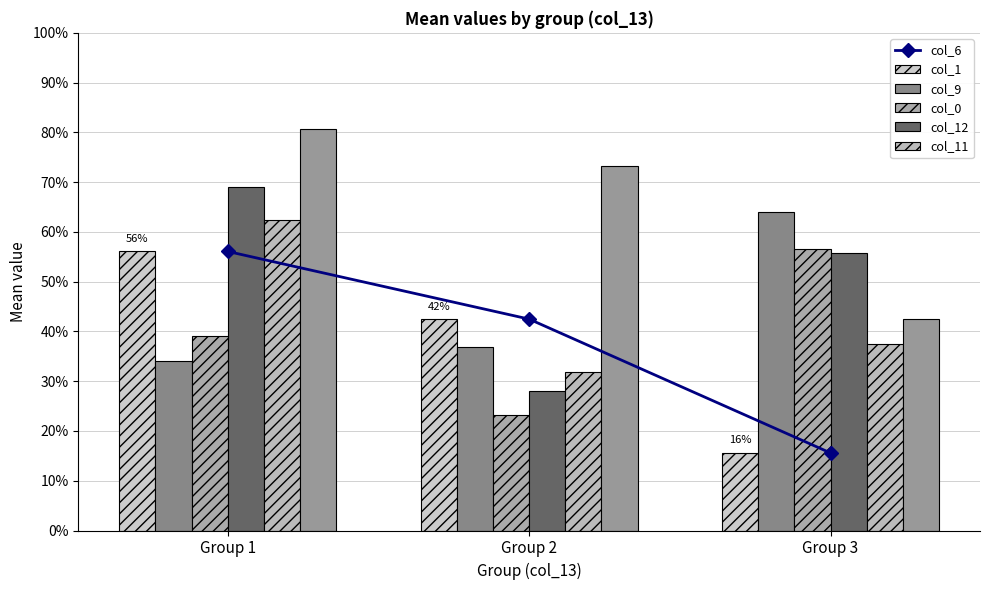

How many groups of bars are there?

3